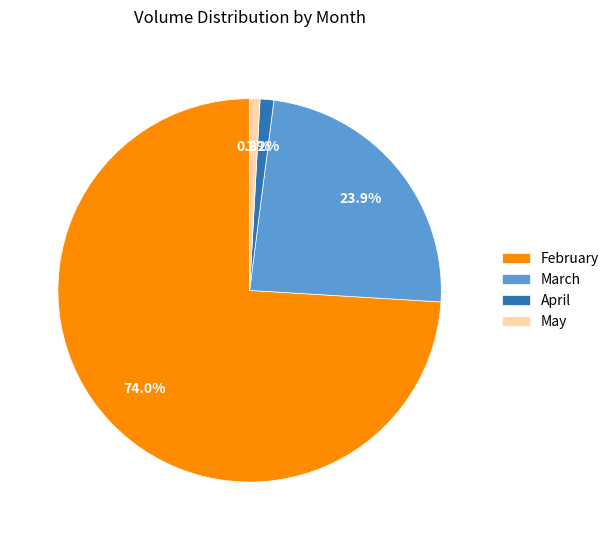

Is the sum of February and April greater than half?

Yes